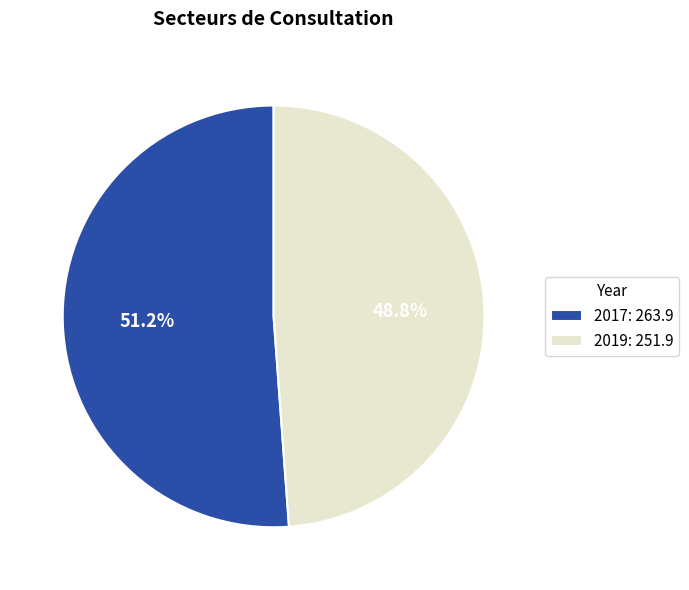

To the nearest percent, what is the combined percentage of 2019 and 2017?

100%